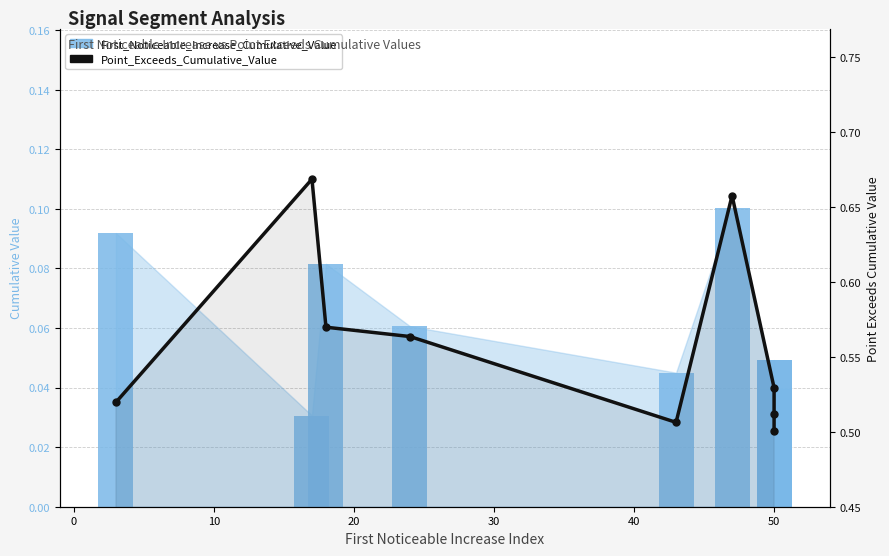

Reading right to left, what are all the values shown in this chart?

First_Noticeable_Increase_Cumulative_Value: 0.0	0.0	0.0	0.1	0.0	0.1	0.1	0.0	0.1
Point_Exceeds_Cumulative_Value: 0.5	0.5	0.5	0.7	0.5	0.6	0.6	0.7	0.5